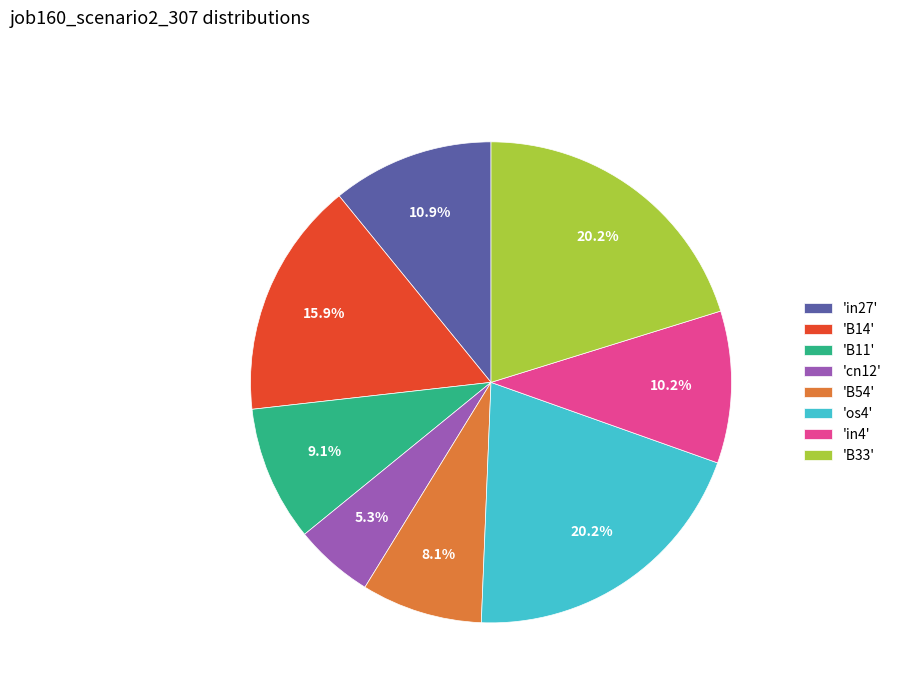

Which has a higher value, 'B54' or 'B11'?

'B11'